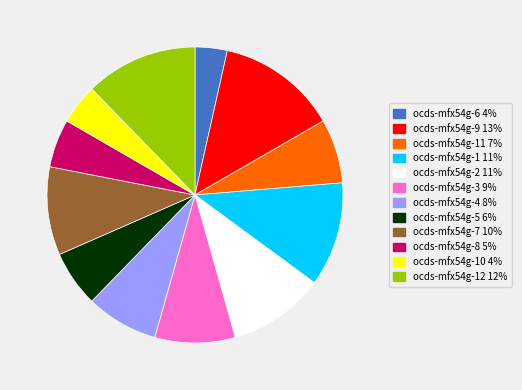

Does any single category account for the majority?

No